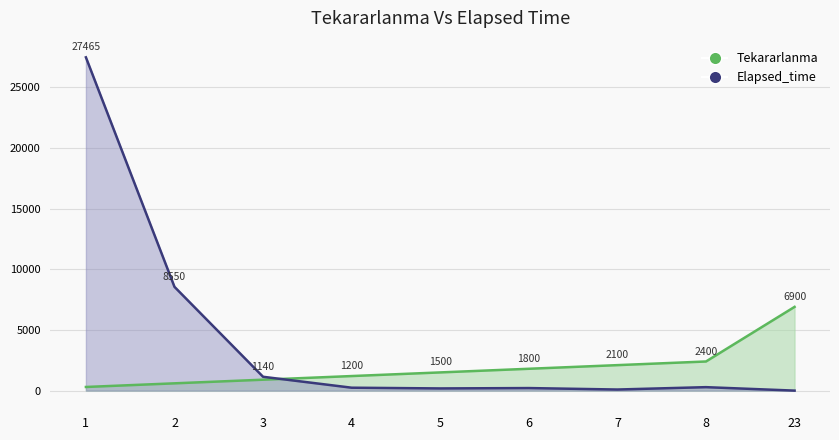

What is the sum of all values?

17700